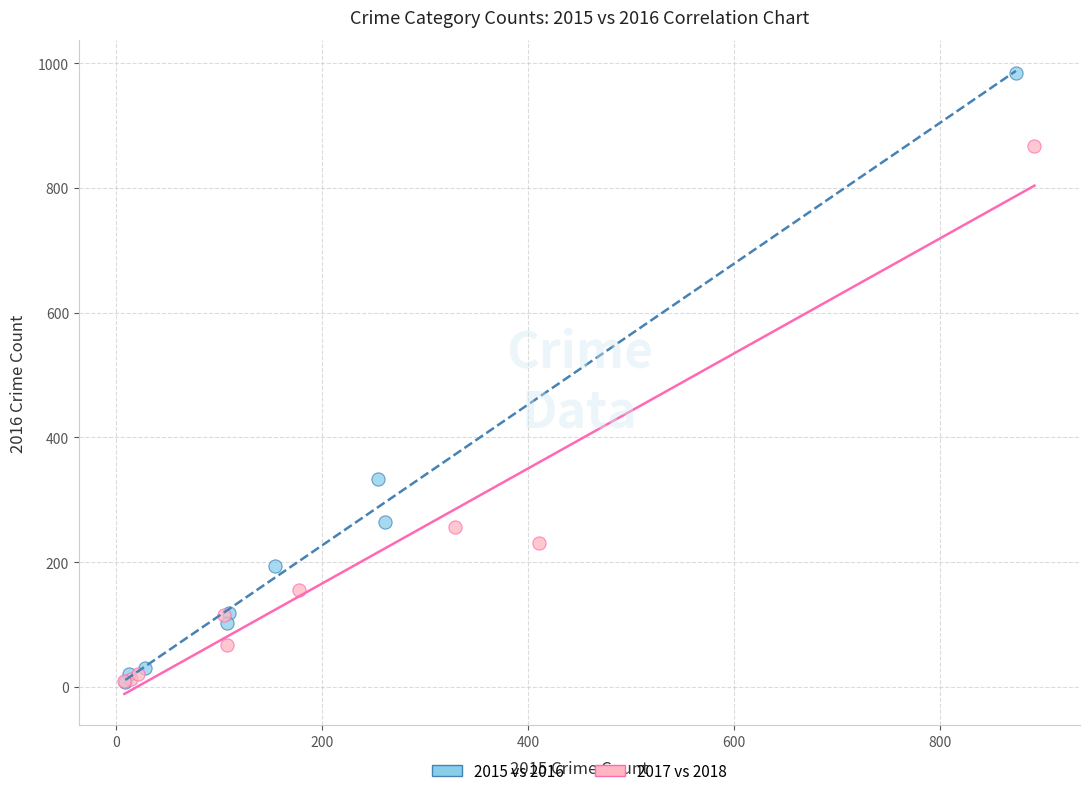

Which series has the widest spread of Y values?

2015 vs 2016